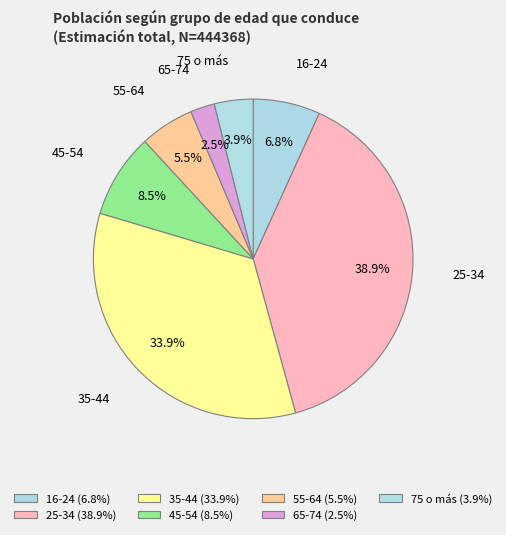

Which has a higher value, 65-74 or 35-44?

35-44